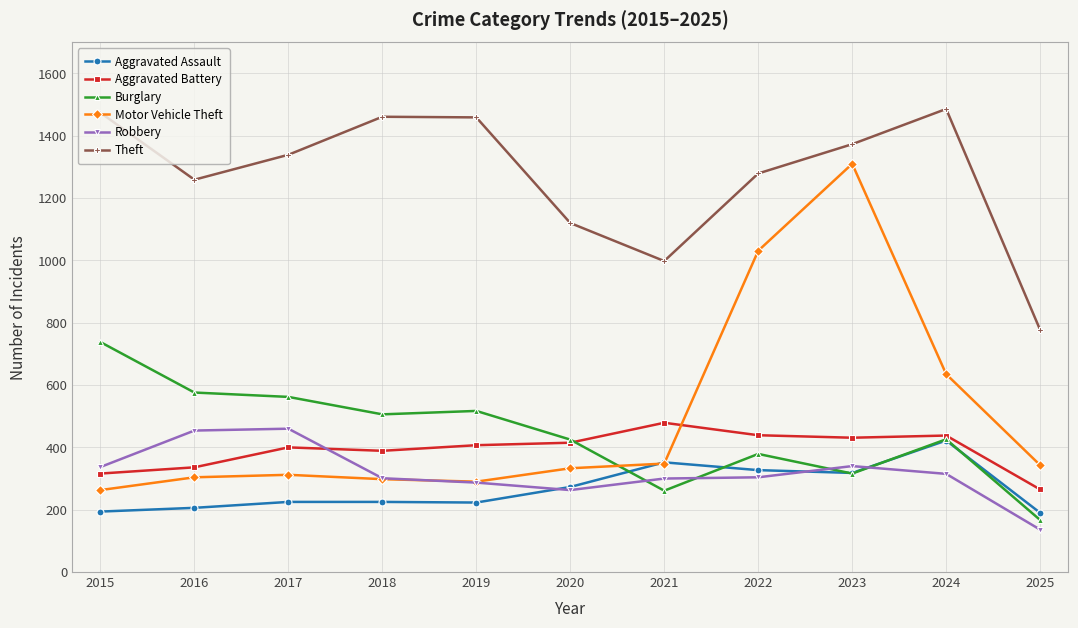

At 2022, list the series in order from largest to smallest.

Theft, Motor Vehicle Theft, Aggravated Battery, Burglary, Aggravated Assault, Robbery